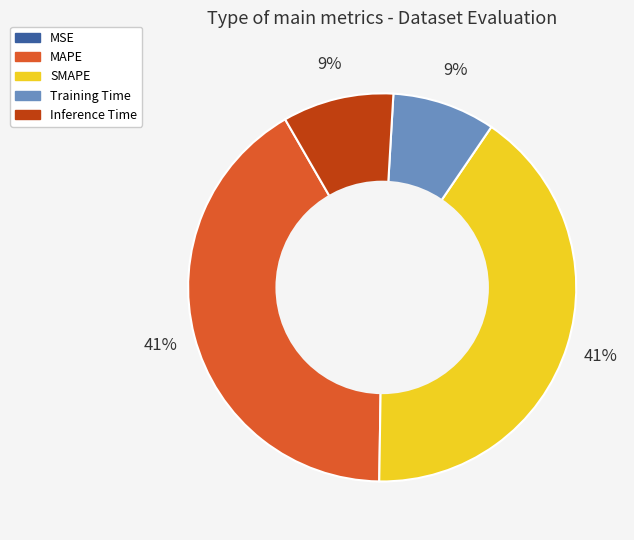

Combined, do SMAPE and Training Time account for over 50%?

No